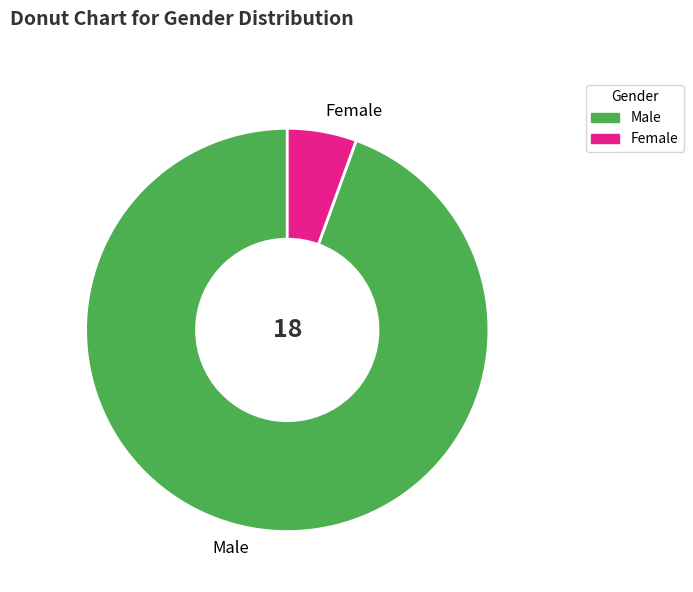

What is the ratio of the value at Female to the value at Male?

0.1